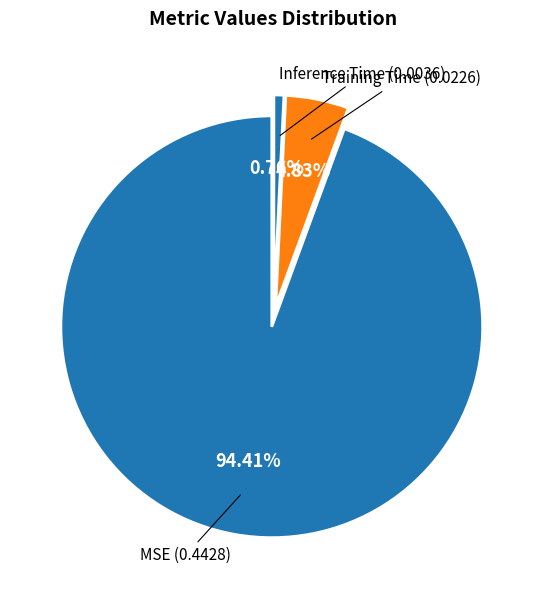

To the nearest percent, what is the average slice percentage?

33%